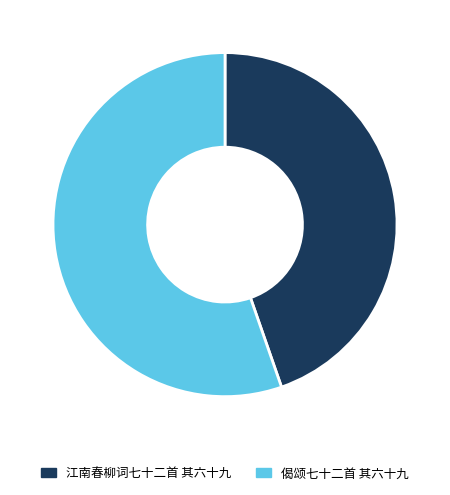

The 江南春柳词七十二首 其六十九 slice represents 54% of the pie. True or false?

False